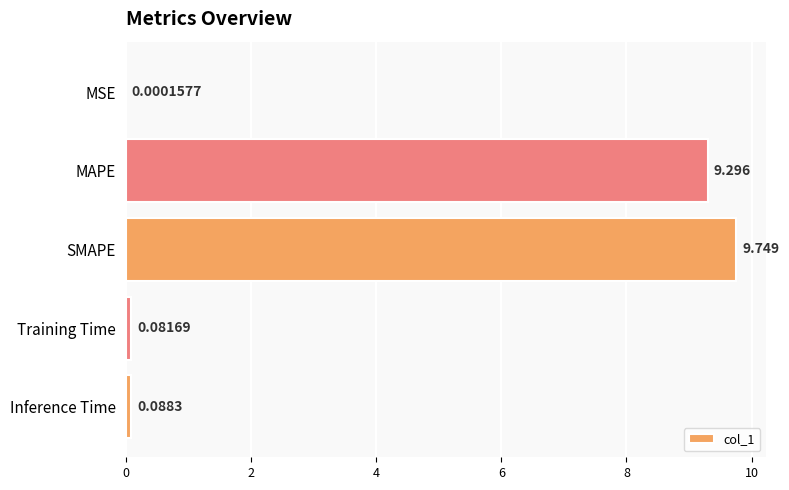

At which label is the value closest to 4?

Inference Time